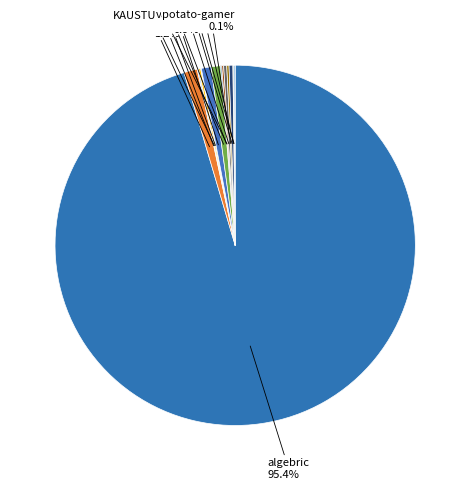

How many slices are in this pie chart?

14